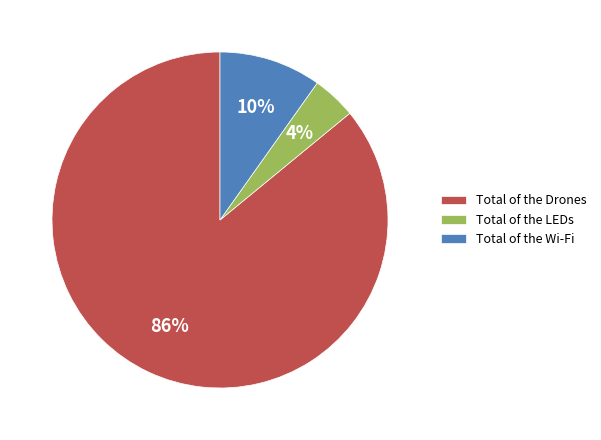

To the nearest percent, what portion does Total of the Wi-Fi represent?

10%